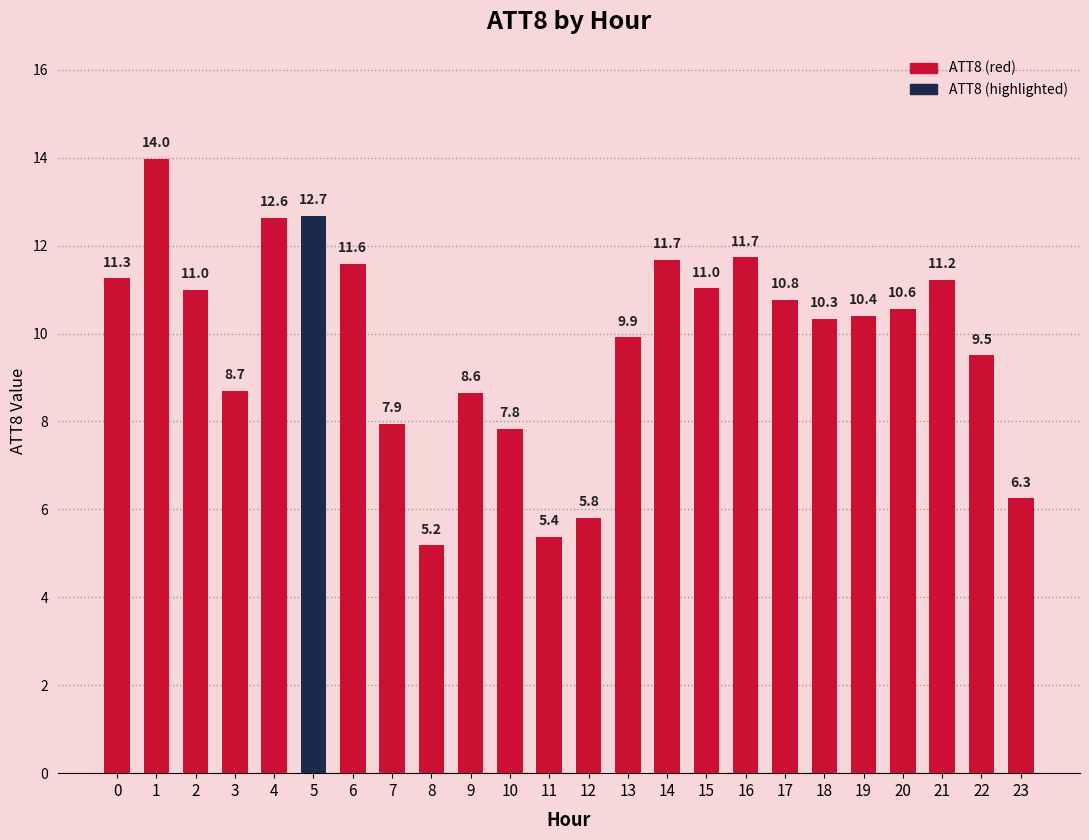

True or false: the data shows 8.5 at 8.

False